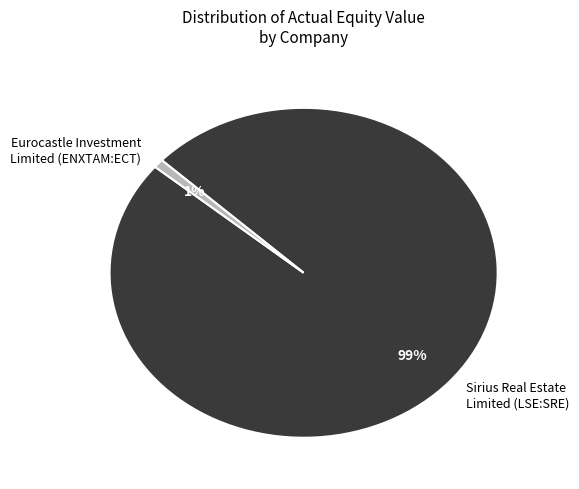

Combined, do Eurocastle Investment Limited (ENXTAM:ECT) and Sirius Real Estate Limited (LSE:SRE) account for over 50%?

Yes